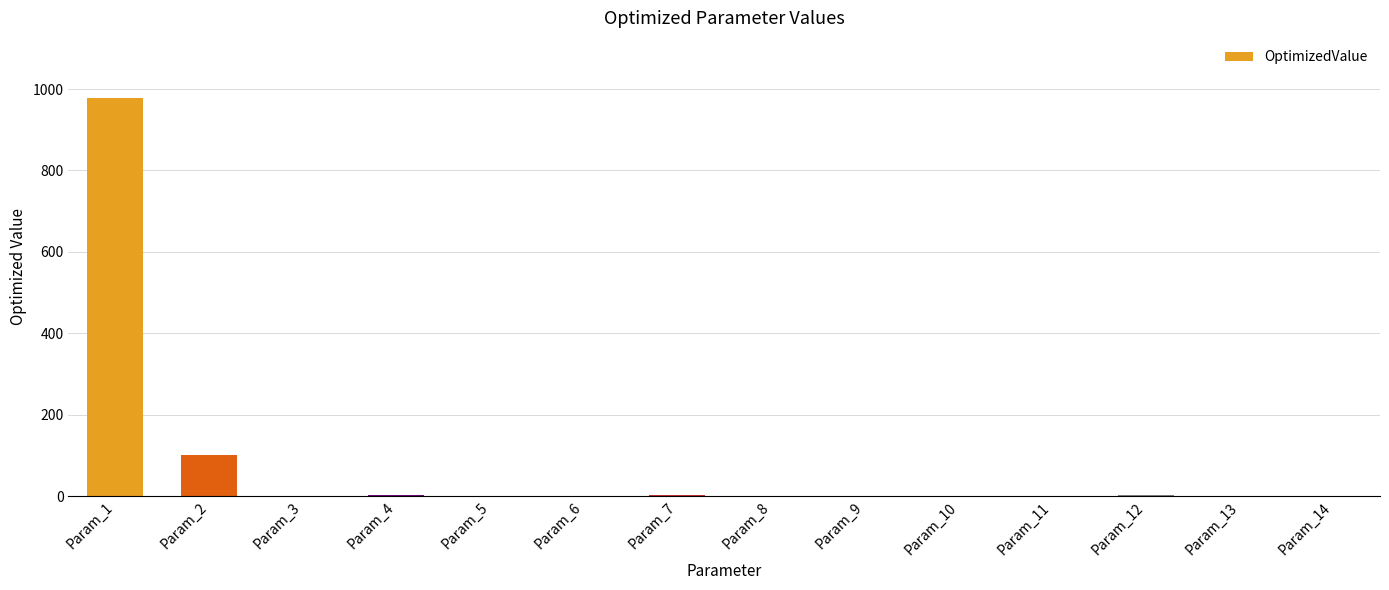

What is the maximum value shown in the chart?

978.8